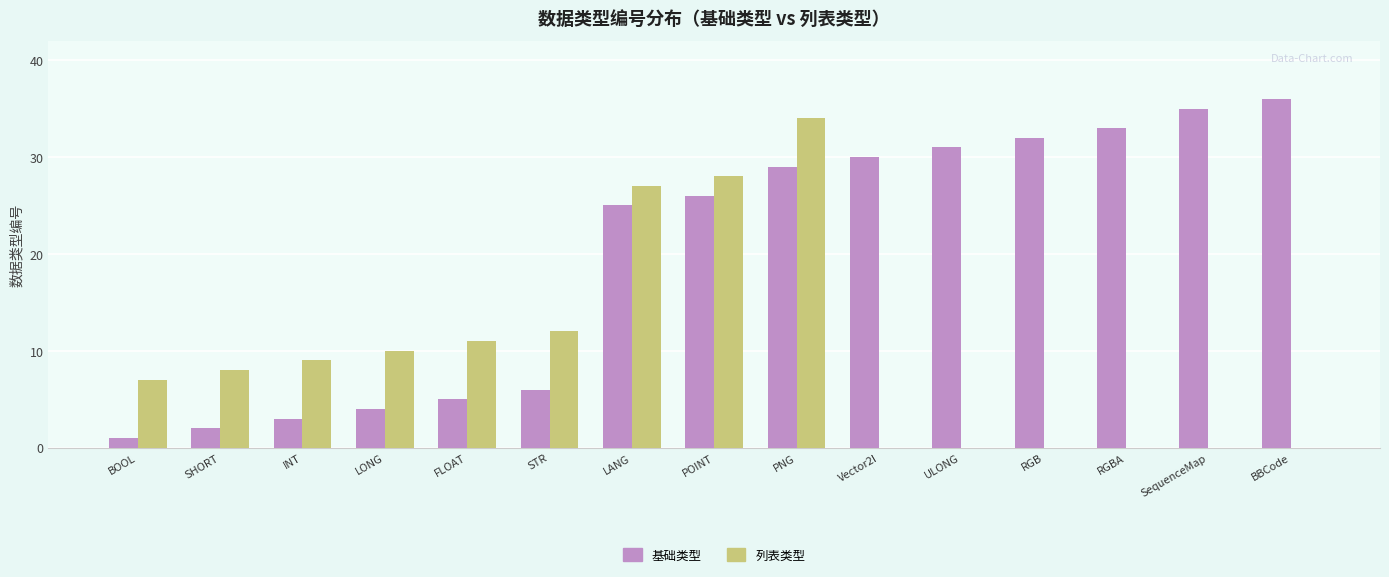

What is the sum of the 列表类型 values at STR and POINT?

40